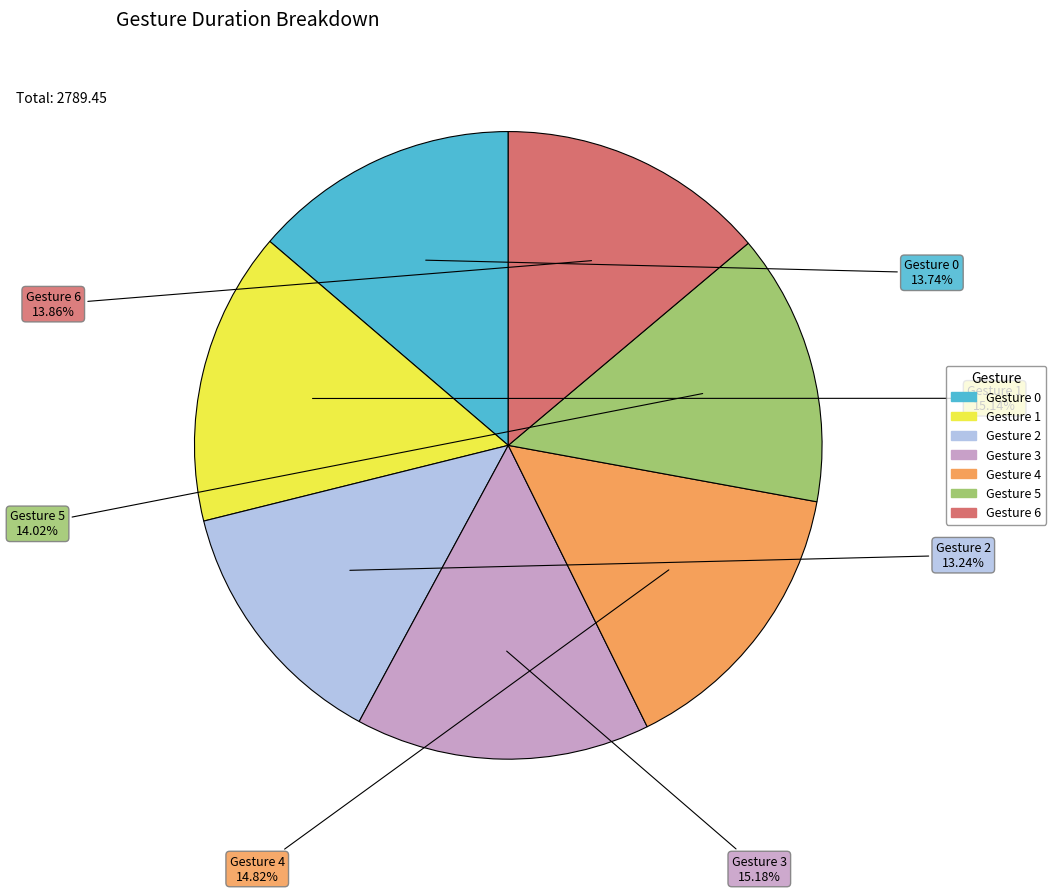

To the nearest percent, what portion does Gesture 6 represent?

14%